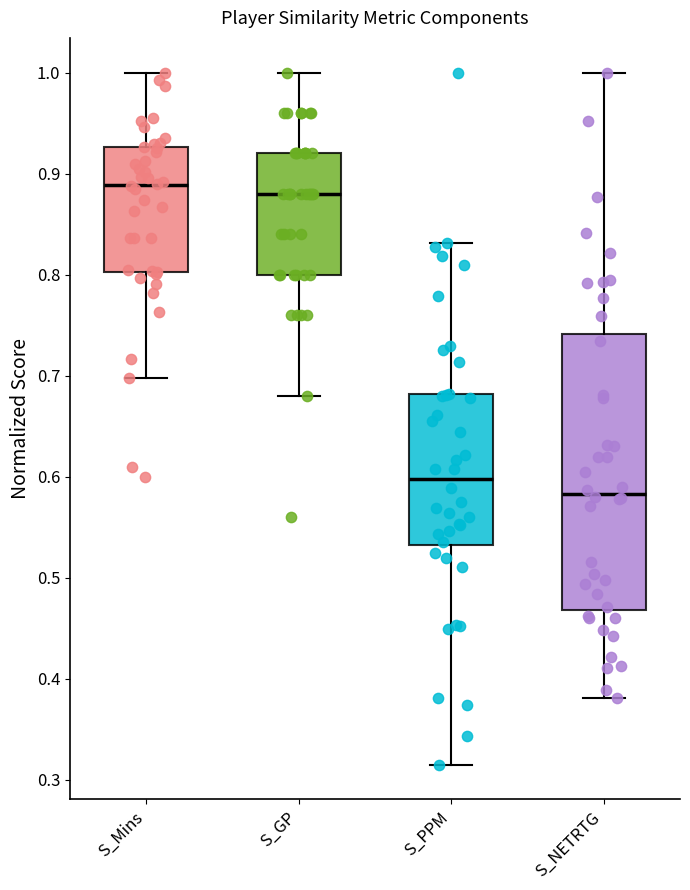

Where is the lower edge of the box for S_PPM on the y-axis? The values are not printed on the chart, so give them approximately, as read against the axis.

0.53